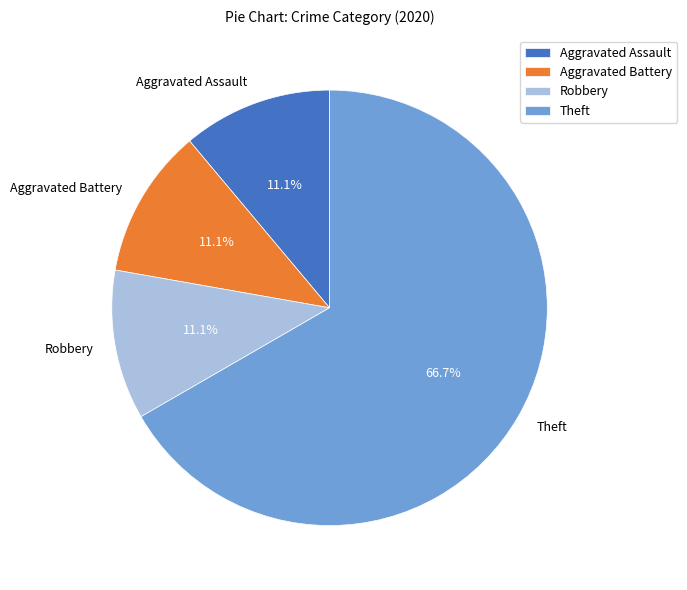

What is the largest slice in the pie chart?

Theft